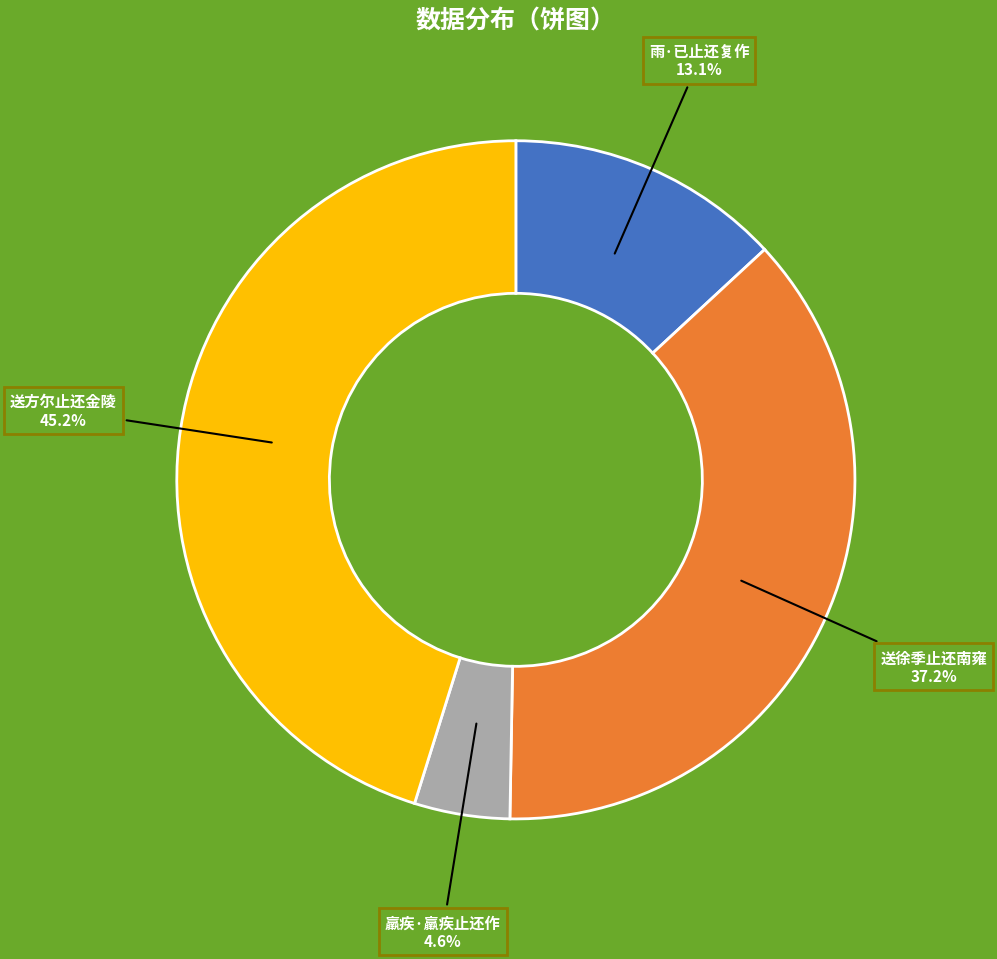

To the nearest percent, what is the average slice percentage?

25%